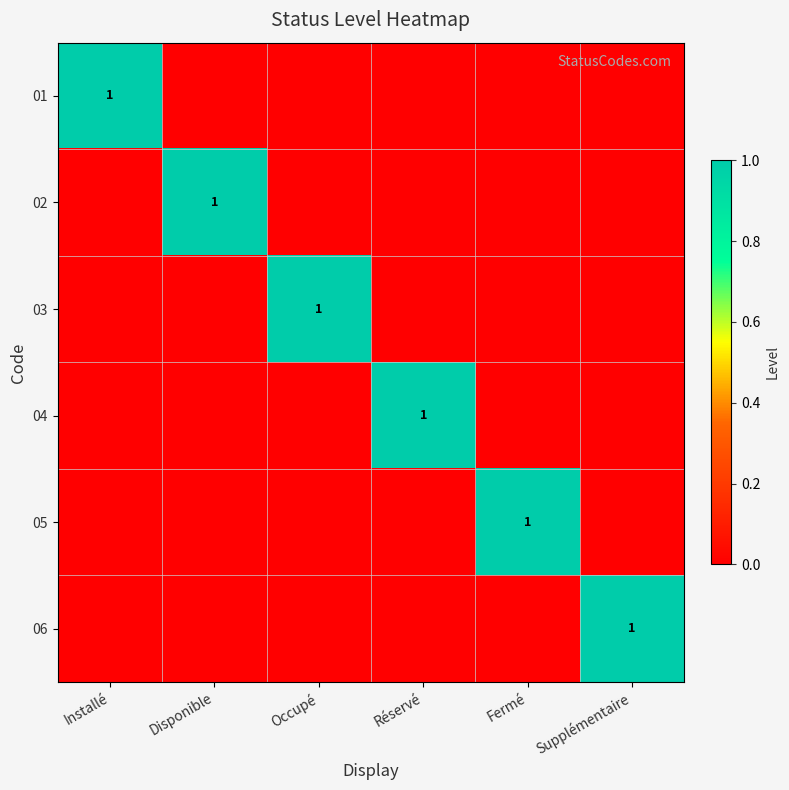

True or false: 01 has a value of 1 at Installé.

True